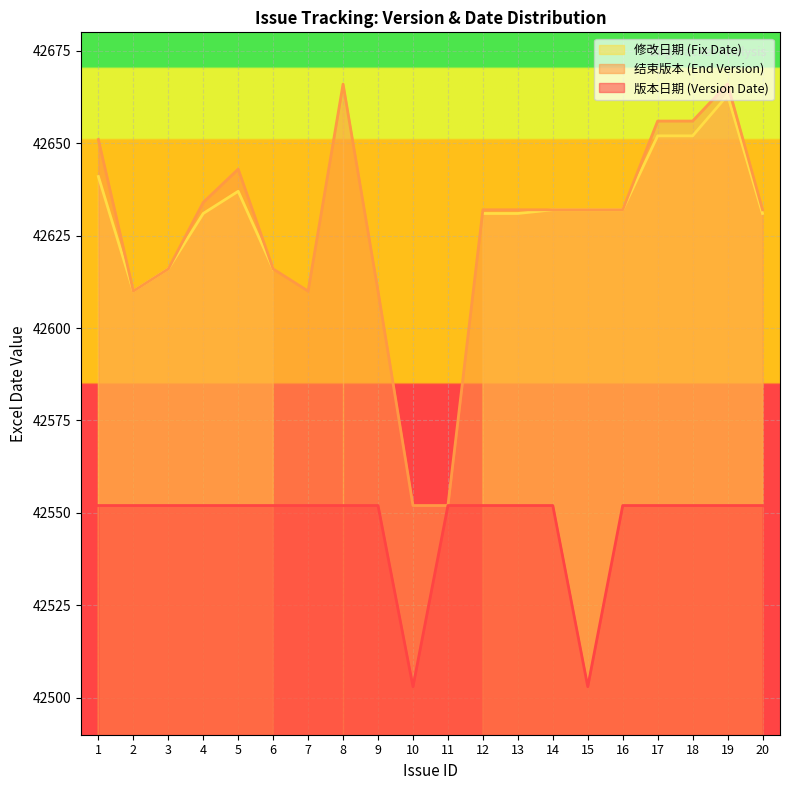

Which series has the largest total across all categories?

end_version